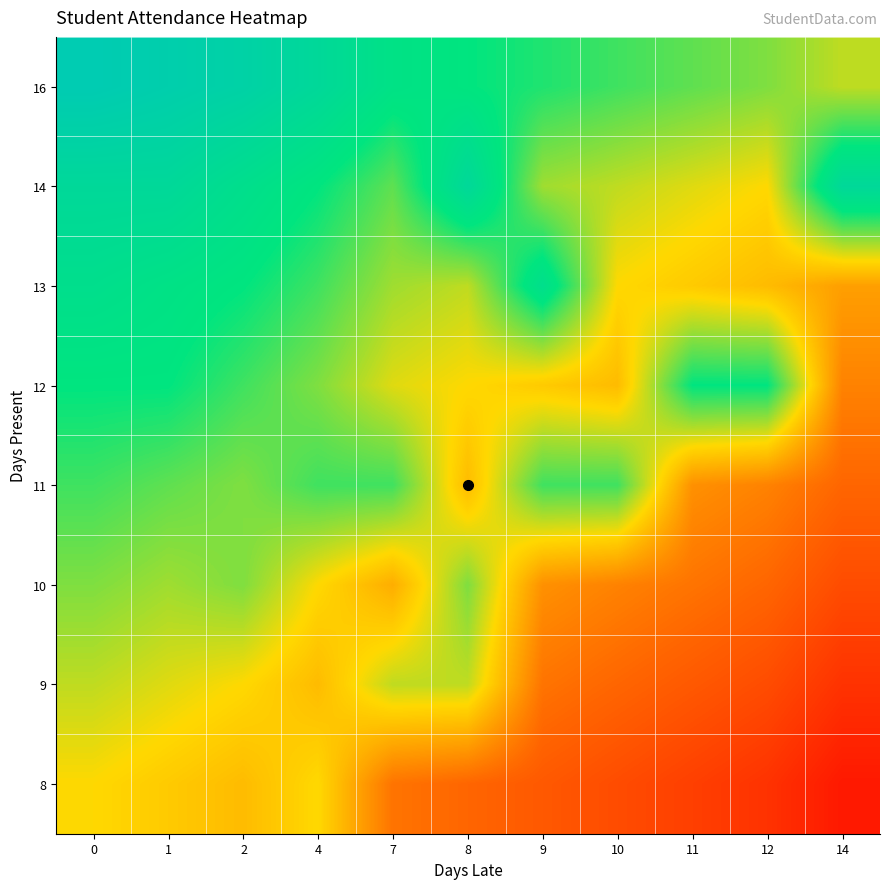

What is the total value across all series at 12?

51.0